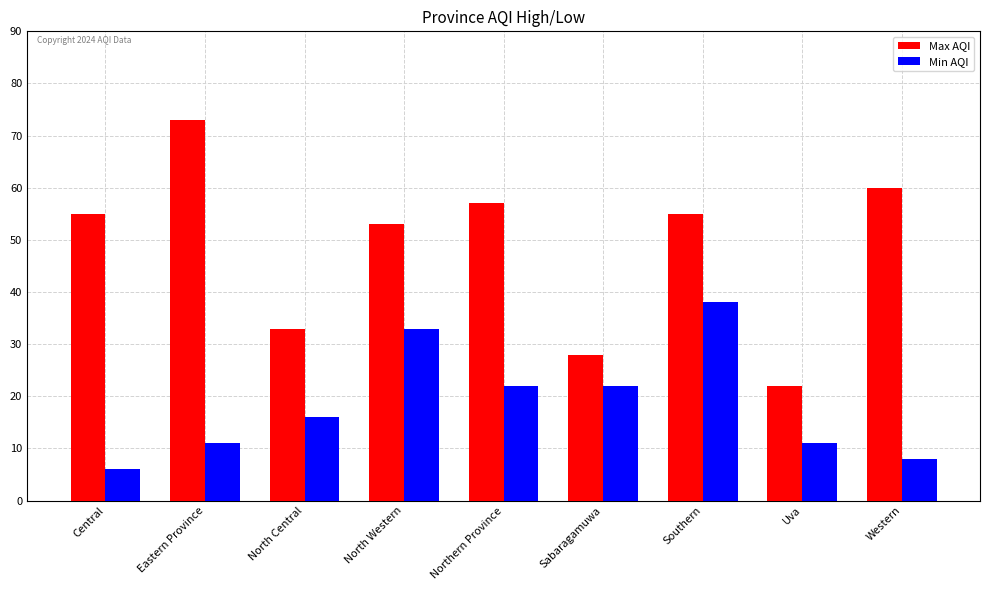

What is the minimum value shown in the chart?

6